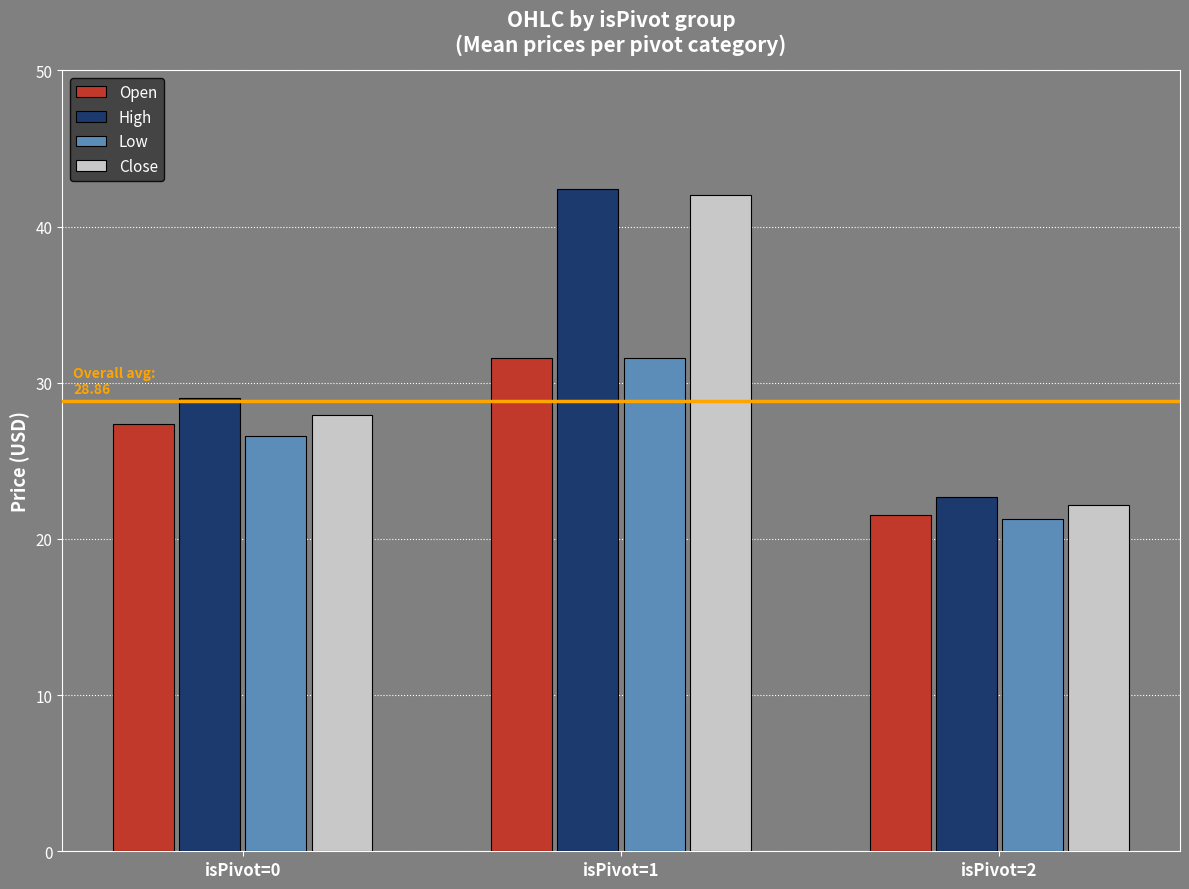

Which series changed the most between isPivot=1 and isPivot=2?

Close